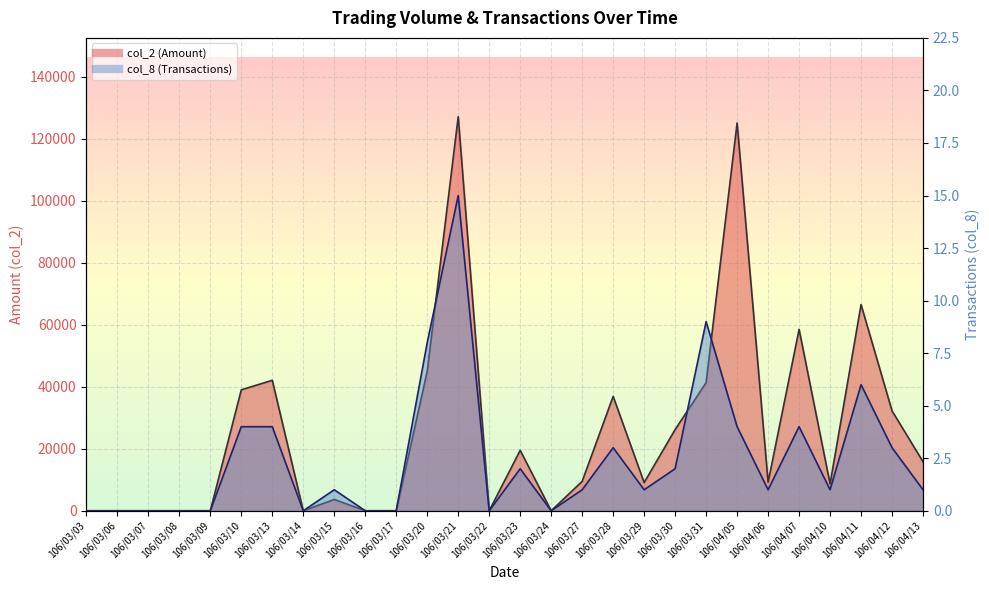

How many data points in col_8 (Transactions) are above 1?

12